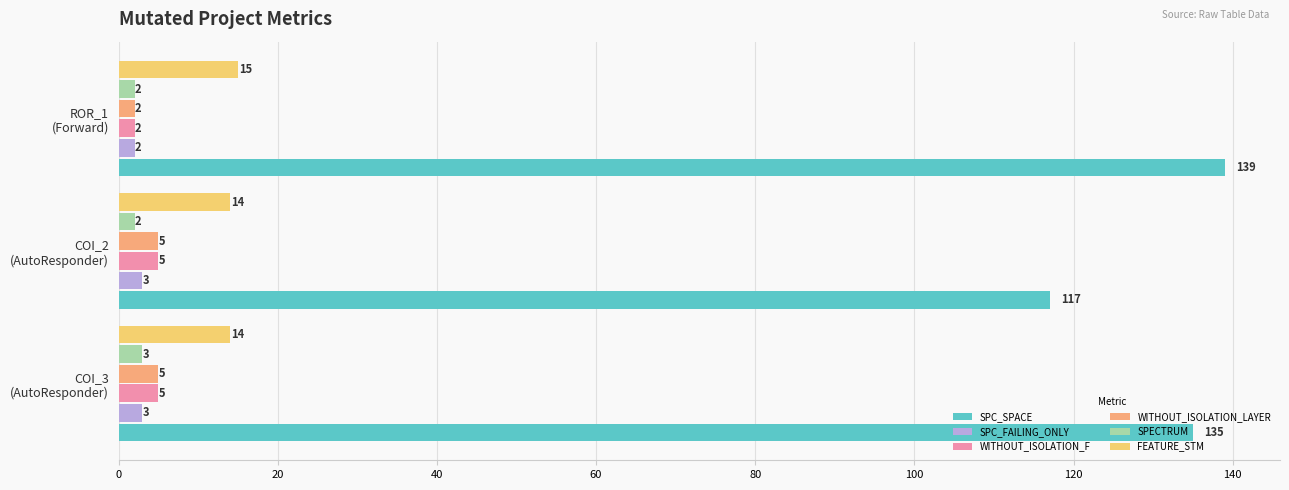

At how many categories does at least one series exceed 98?

3